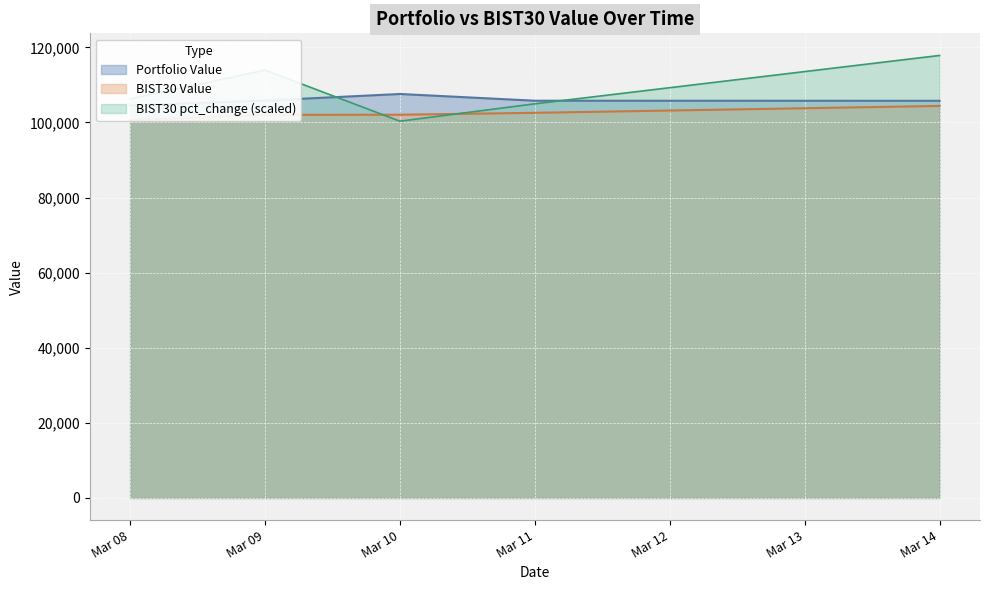

List the series in order of their overall mean, highest first.

BIST30 pct_change, Portfolio Value, BIST30 Value